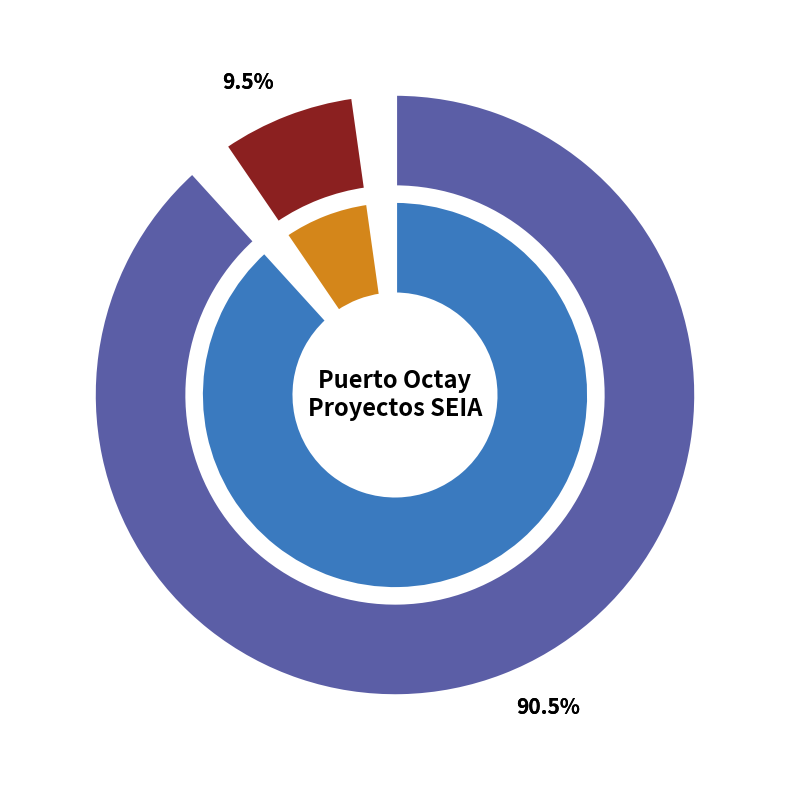

How many slices are in this pie chart?

2